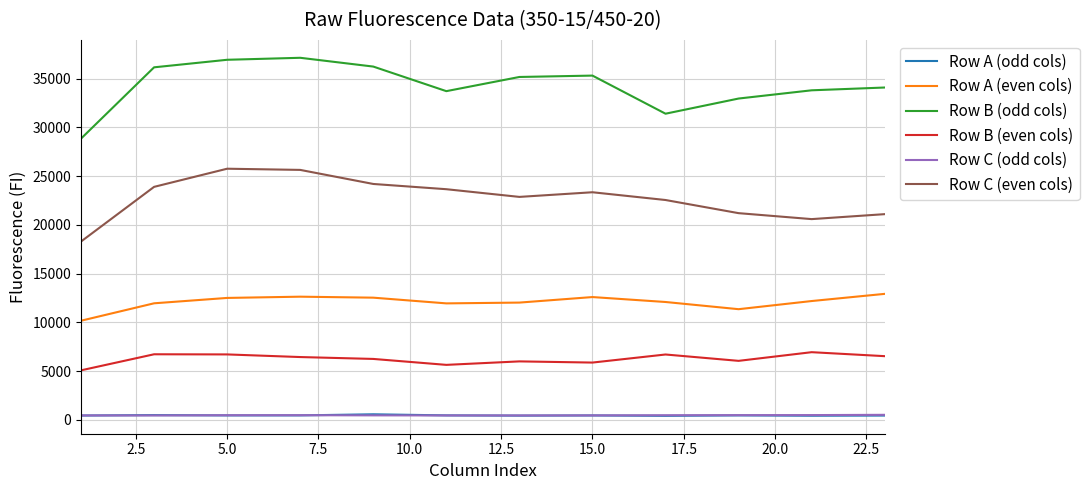

Which series has the widest spread of values?

Row B (odd cols)